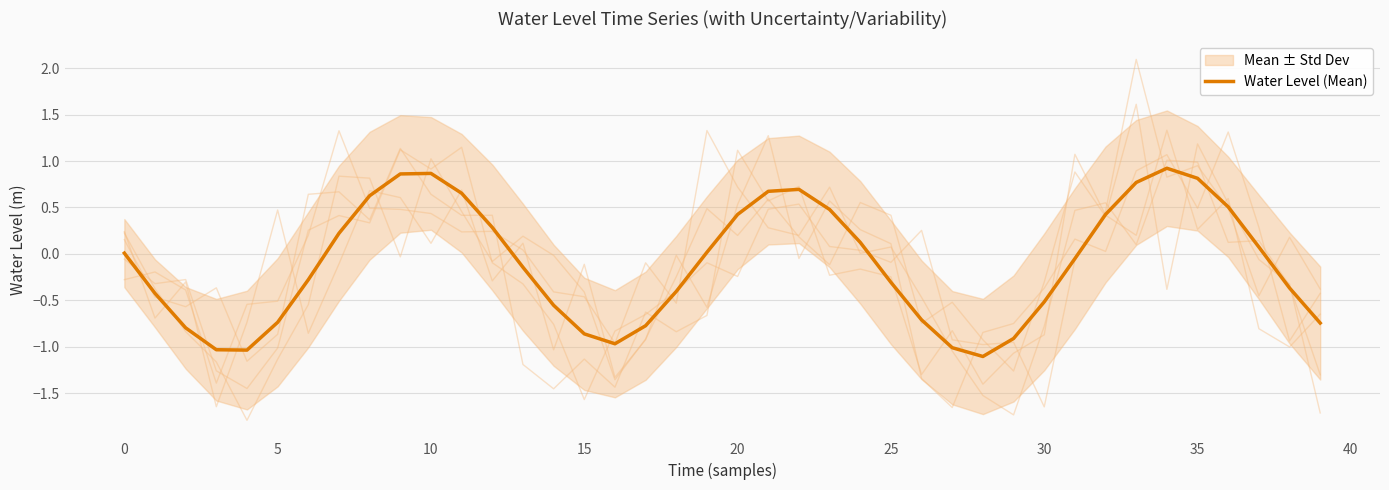

True or false: the data shows -0.4 at 29.

False